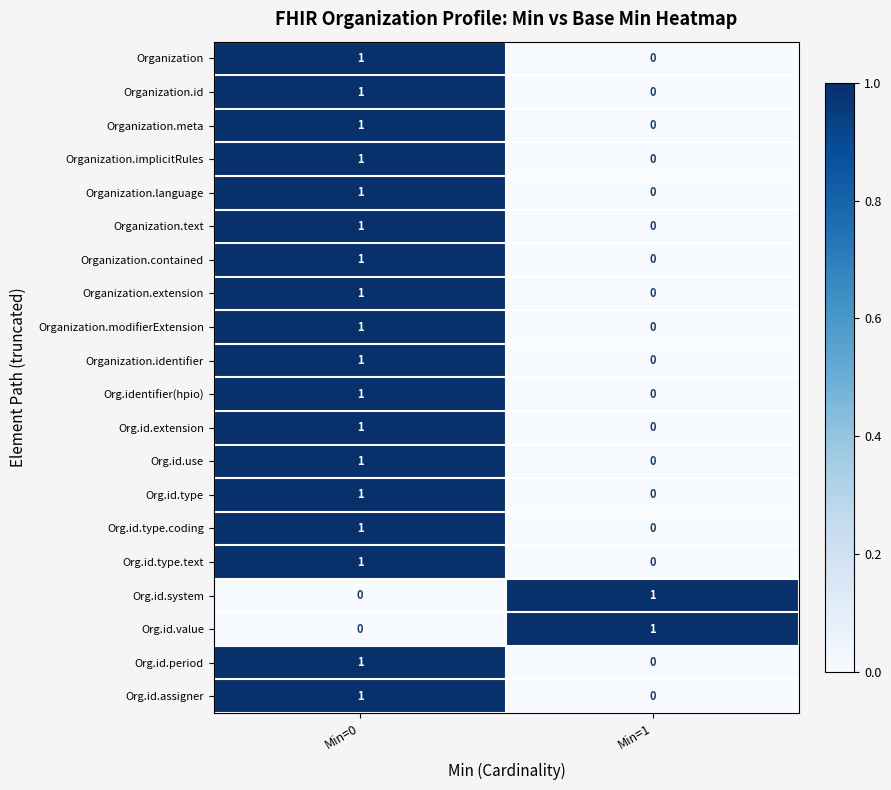

At which category is the sum across all series the highest?

Min=0